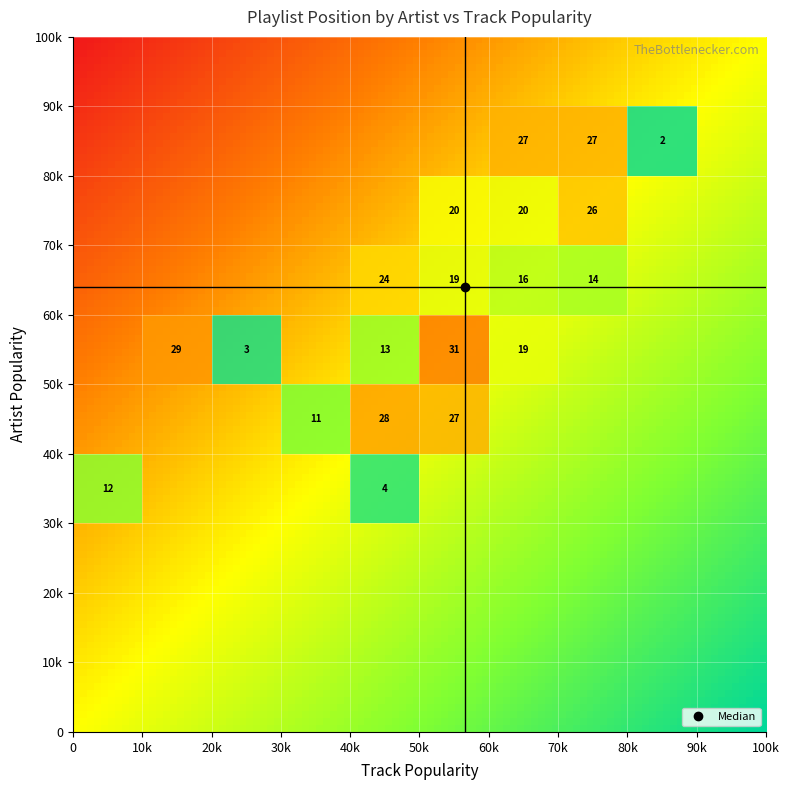

Which series has the largest total across all categories?

artist_popularity